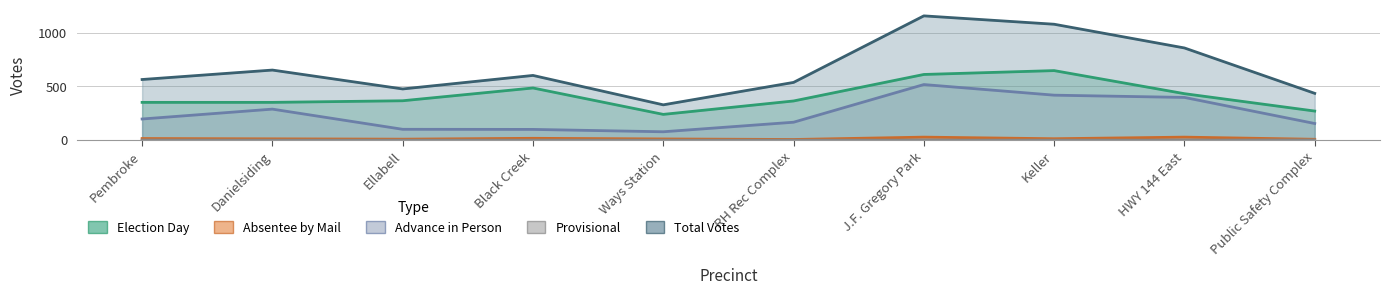

Which series has the widest spread of values?

Total Votes